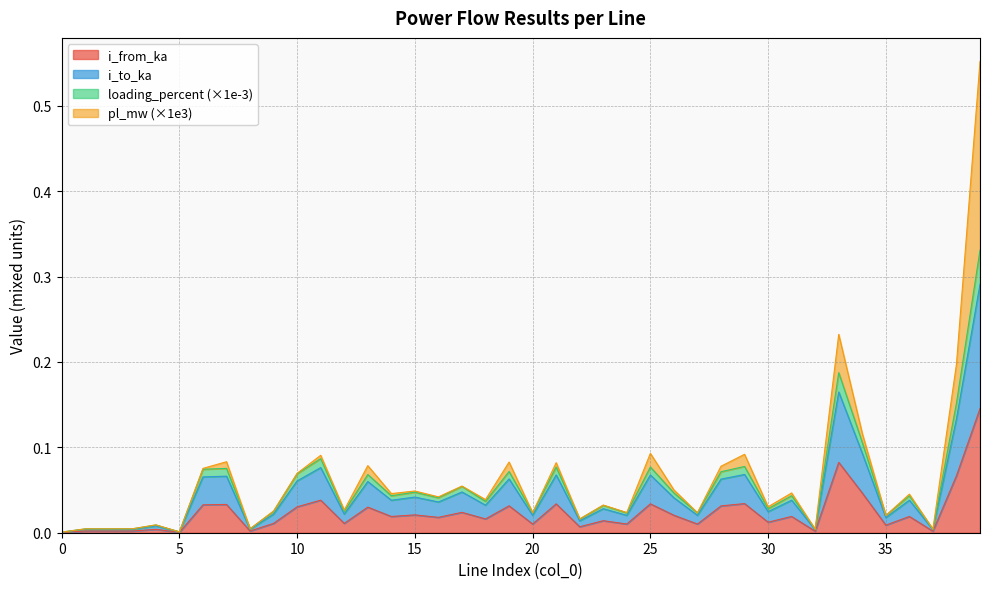

Does the chart have visible grid lines?

Yes